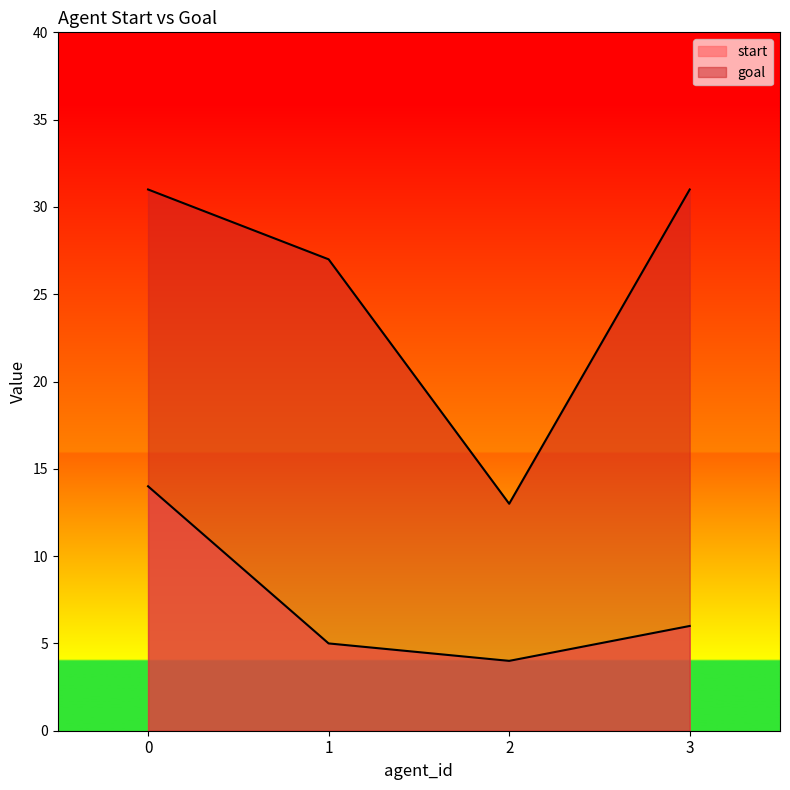

How many categories are shown in the chart?

4